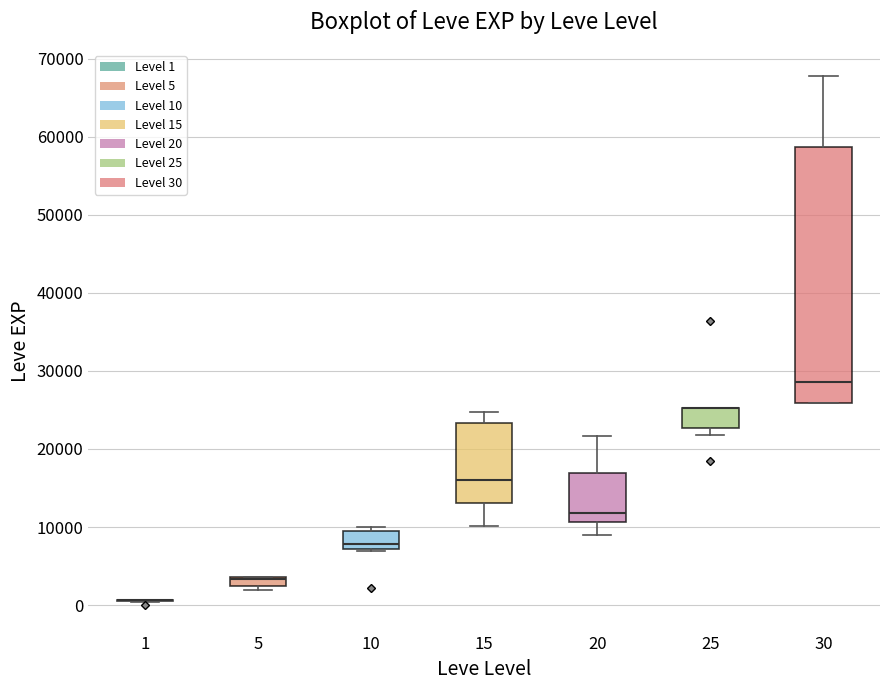

Which box is the tallest, from its lower edge to its upper edge?

30